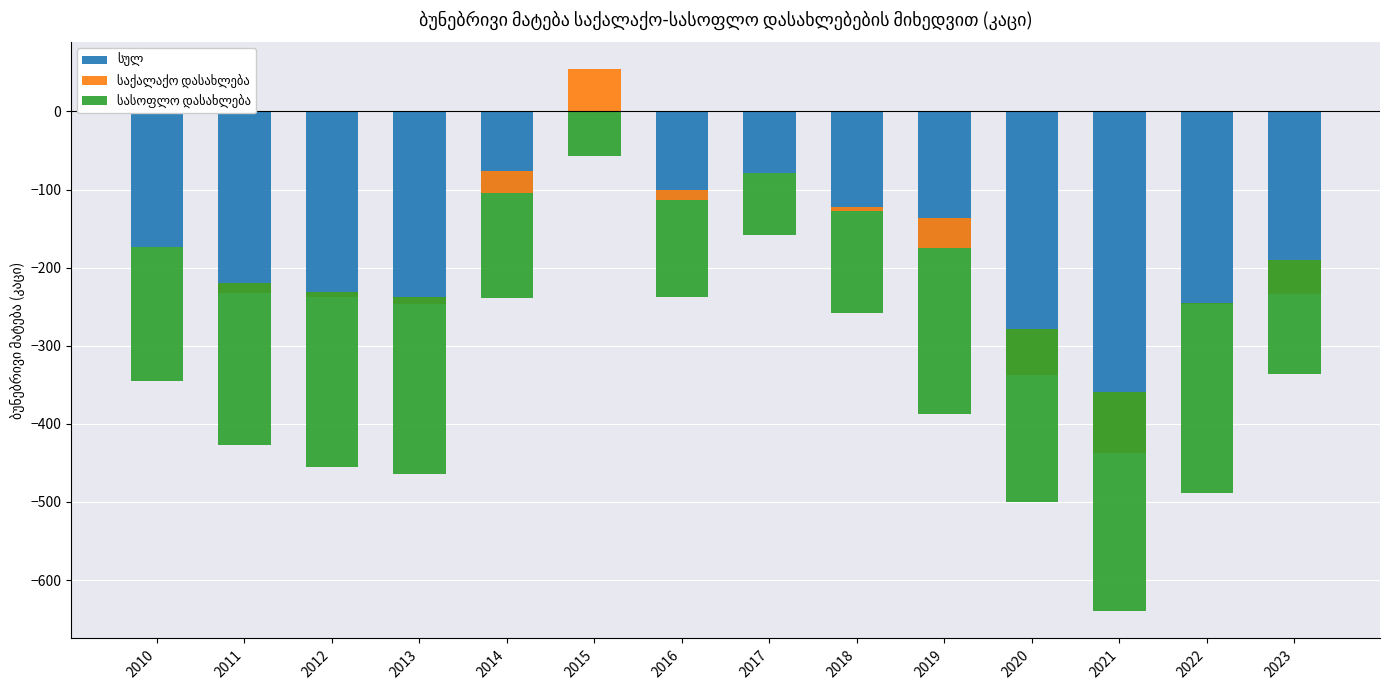

At 2015, list the series in order from largest to smallest.

საქალაქო დასახლება, სულ, სასოფლო დასახლება